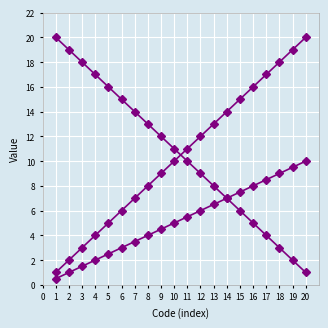

What is the minimum value shown in the chart?

0.5